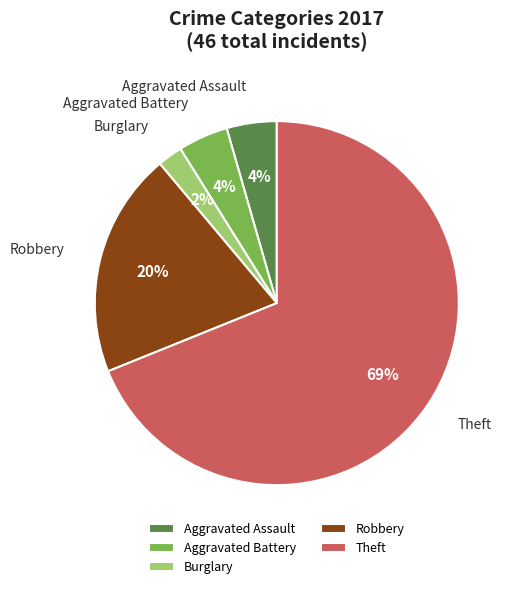

Do Robbery and Burglary together represent more than half of the pie?

No